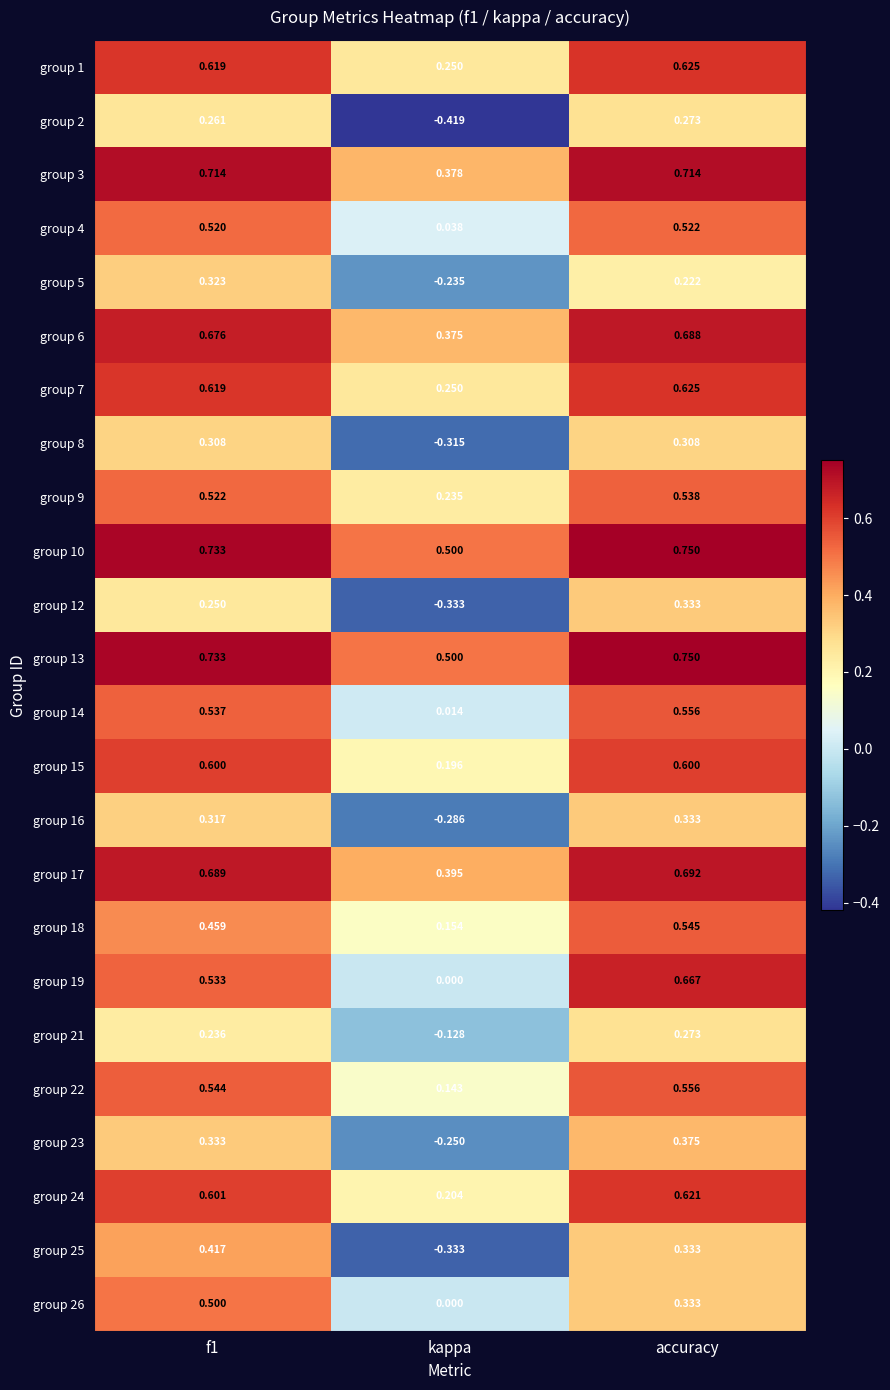

Where is group 19 nearest to the value 0?

kappa